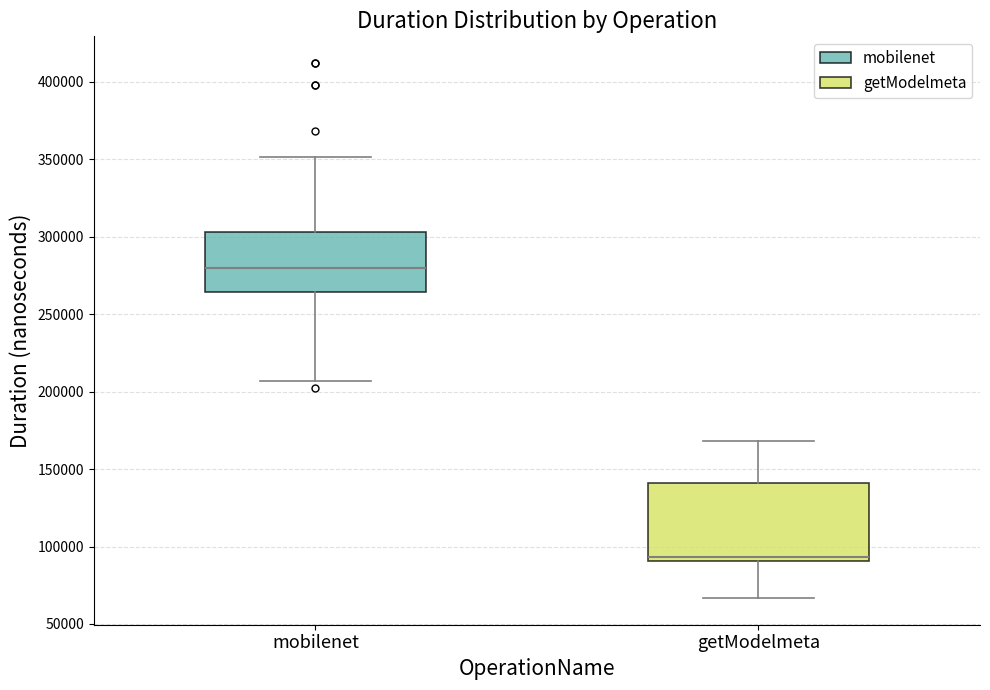

Where does the lower whisker of the box for getModelmeta end on the y-axis? The values are not printed on the chart, so give them approximately, as read against the axis.

65000